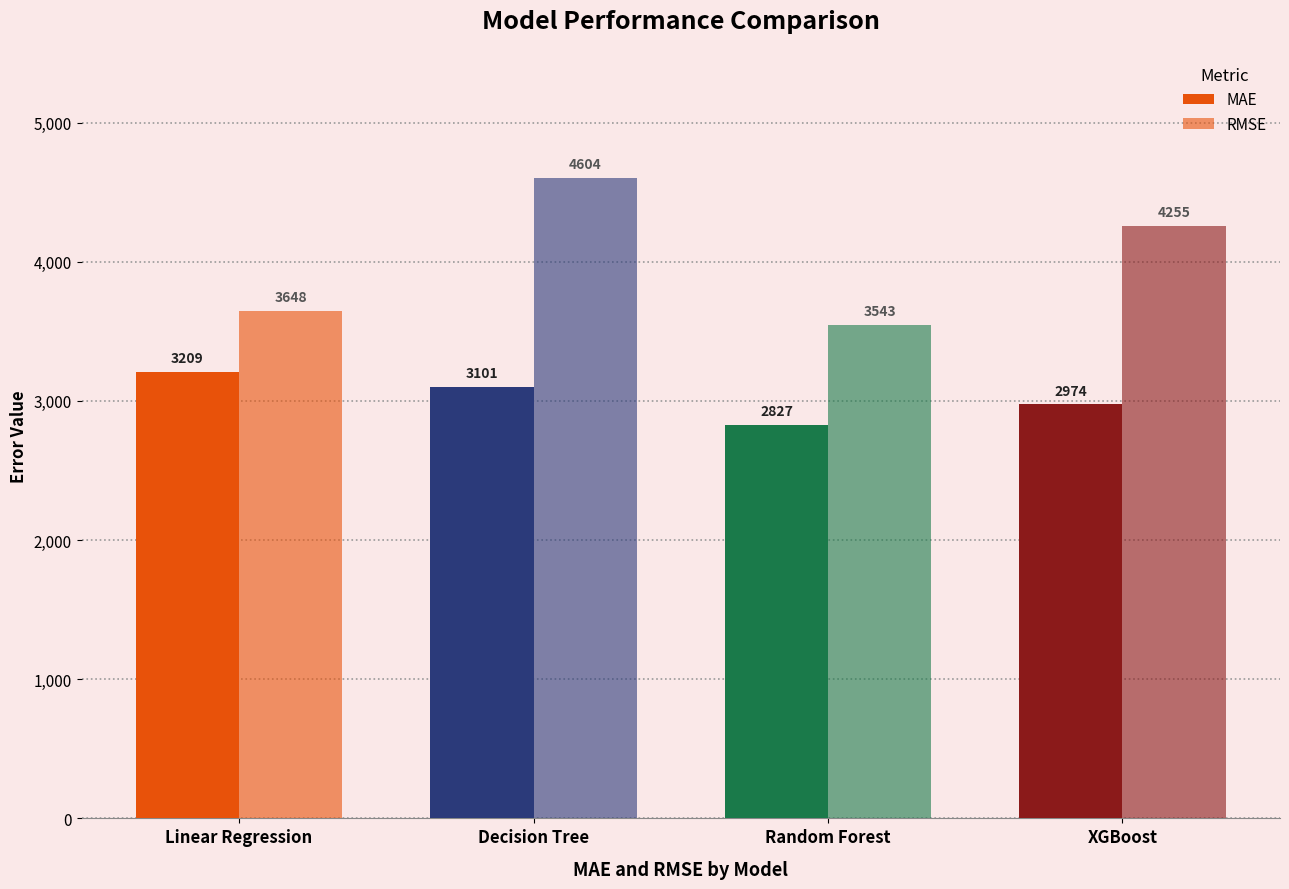

How many distinct data groups are displayed?

2